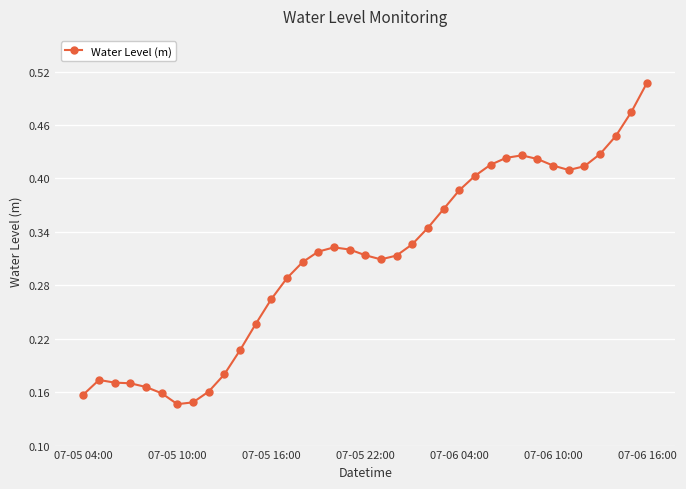

How many values are between 0 and 1?

37